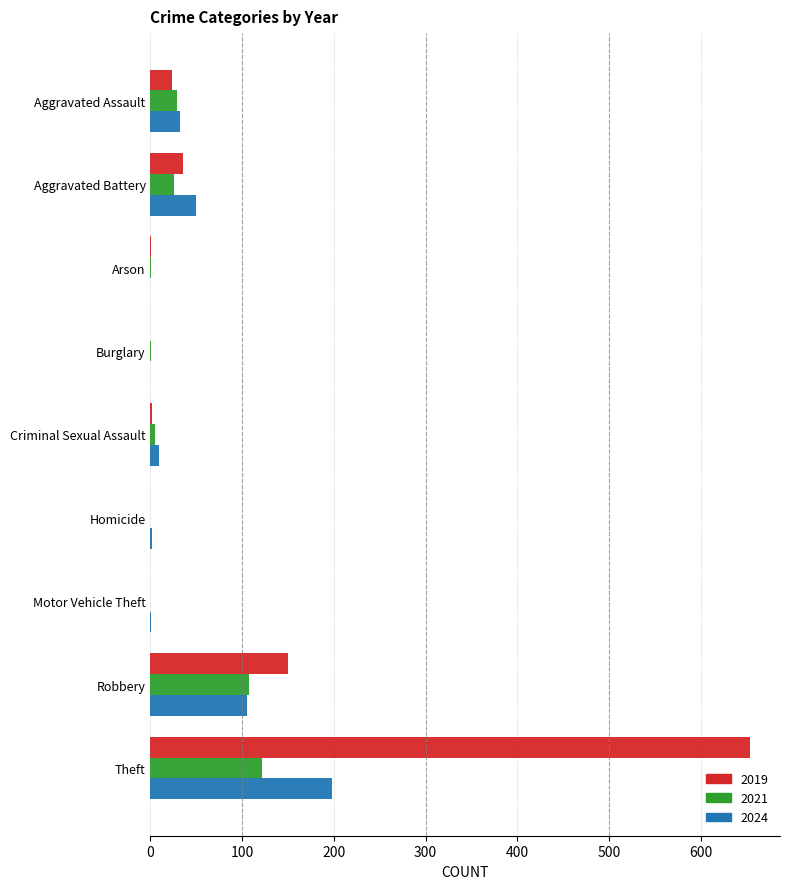

What is the greatest value displayed?

654